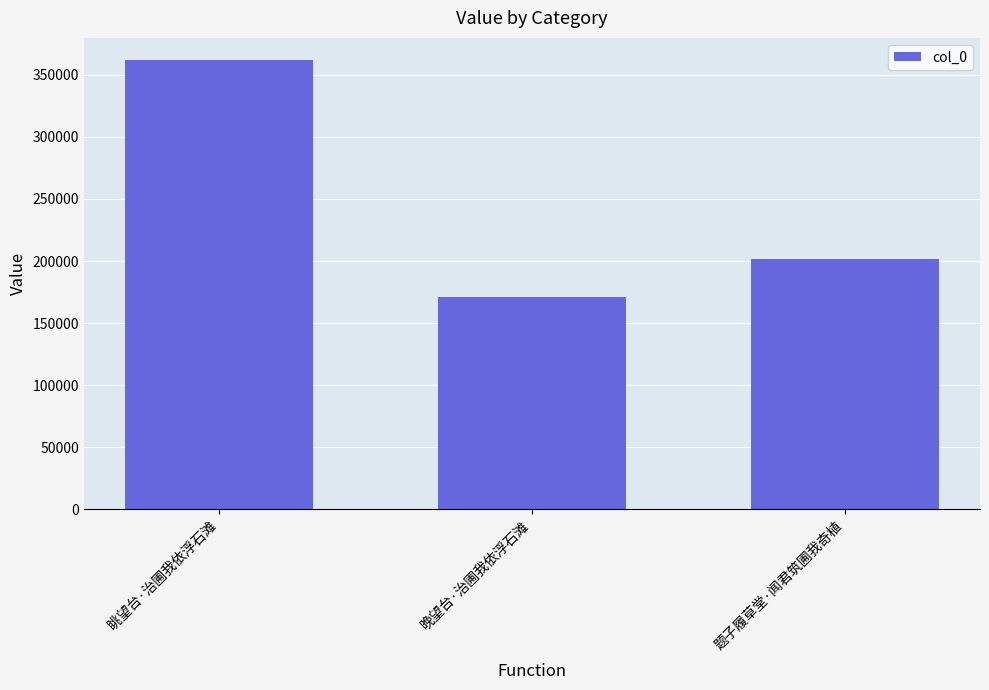

Where does the data first go above 201867?

眺望台·治圃我依浮石滩